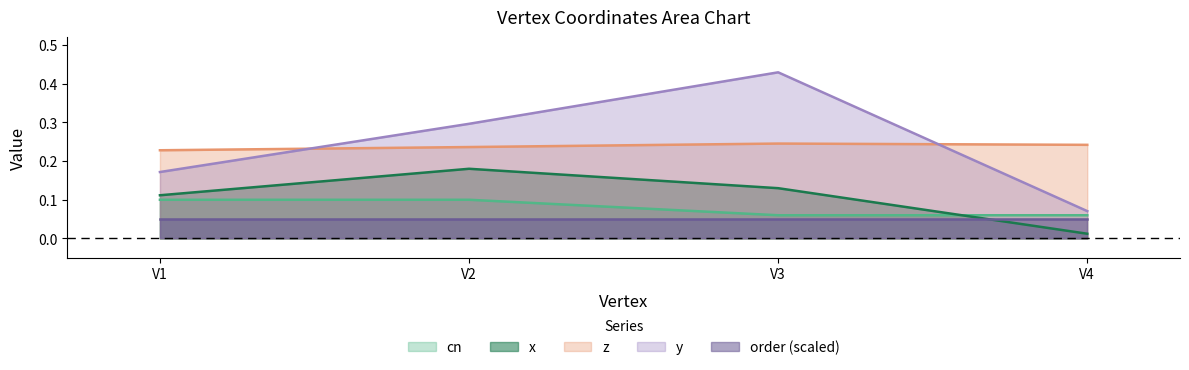

Where do y and z first cross each other?

V1 and V2